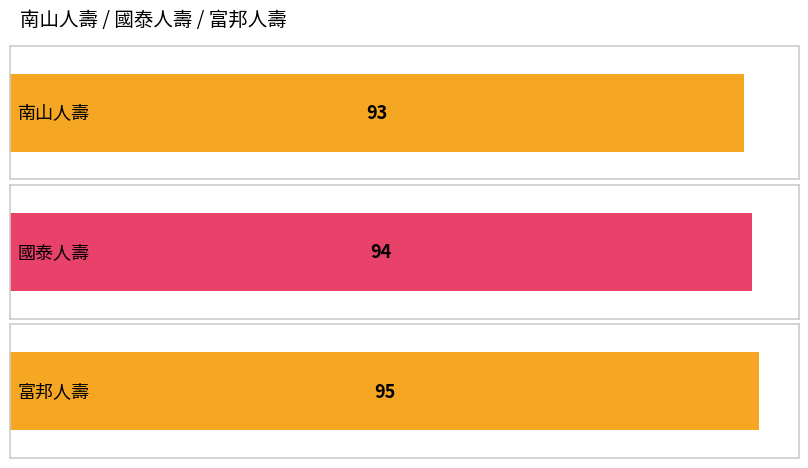

What is the difference between the maximum and minimum values?

2